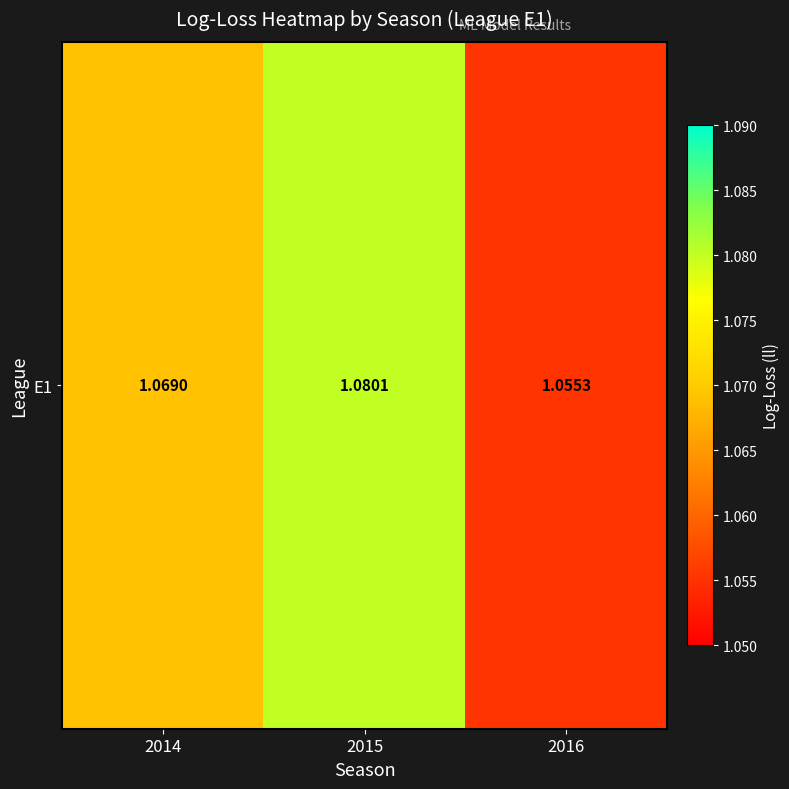

Which category has the highest value across all series?

2015